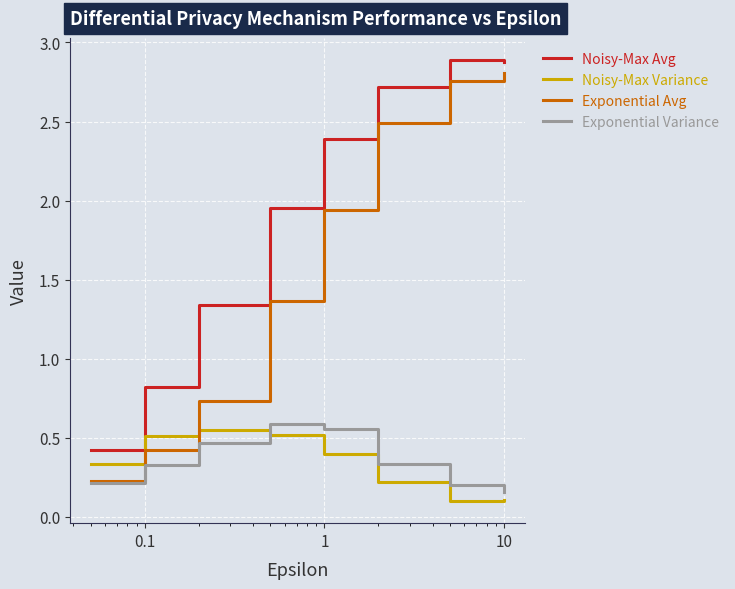

True or false: Noisy-Max Avg and Exponential Variance intersect in this chart.

False